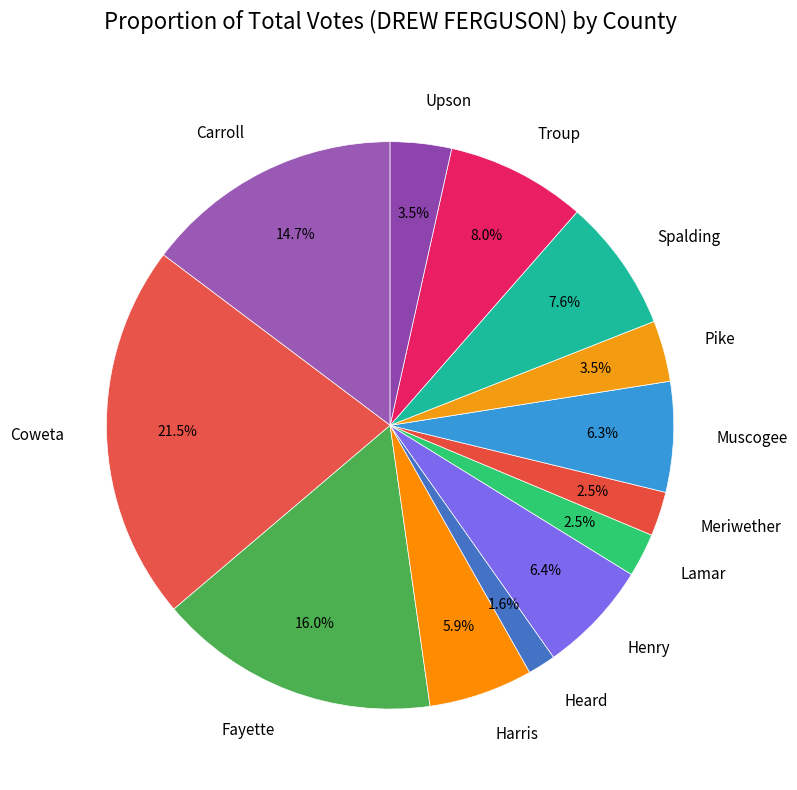

Which slice is the smallest?

Heard